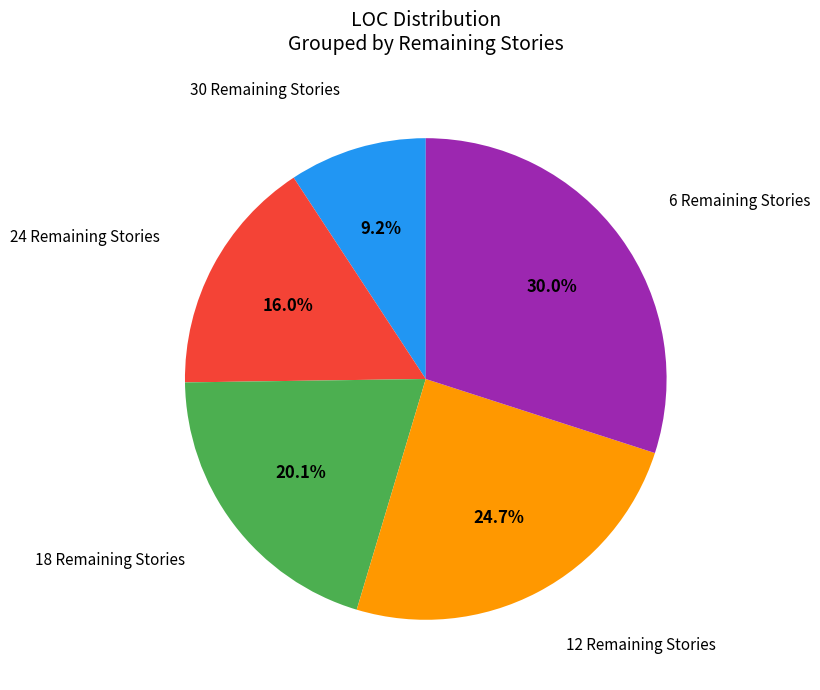

Does any single category account for the majority?

No